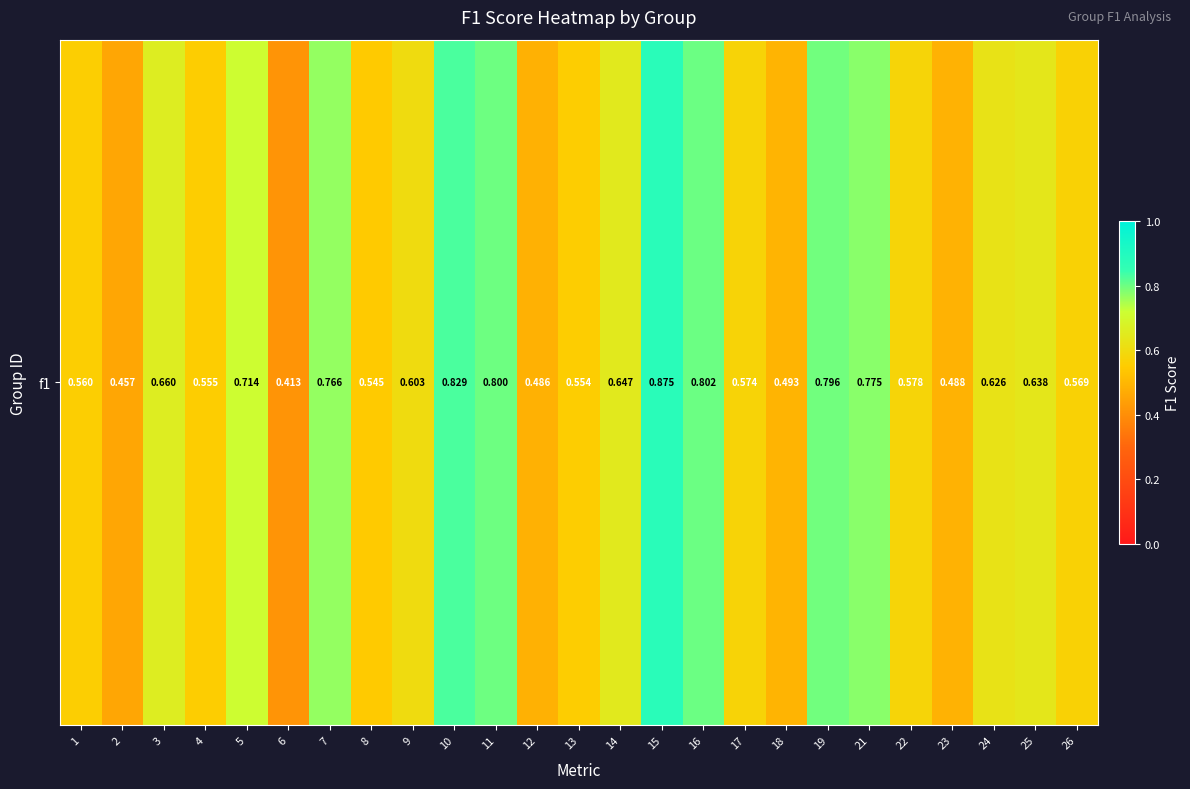

Count the number of categories in the chart.

25